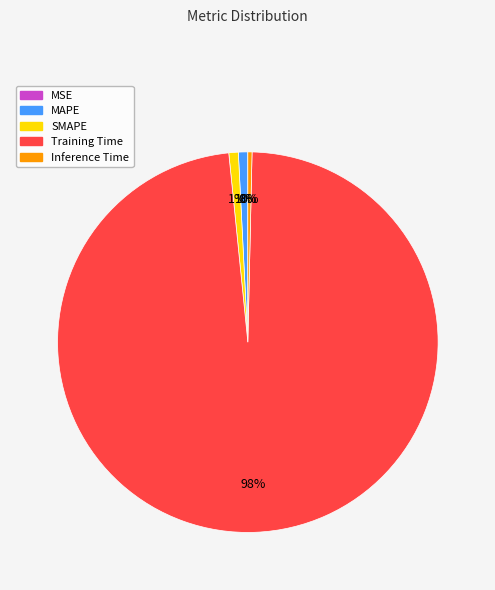

Which category has the biggest portion of the pie?

Training Time